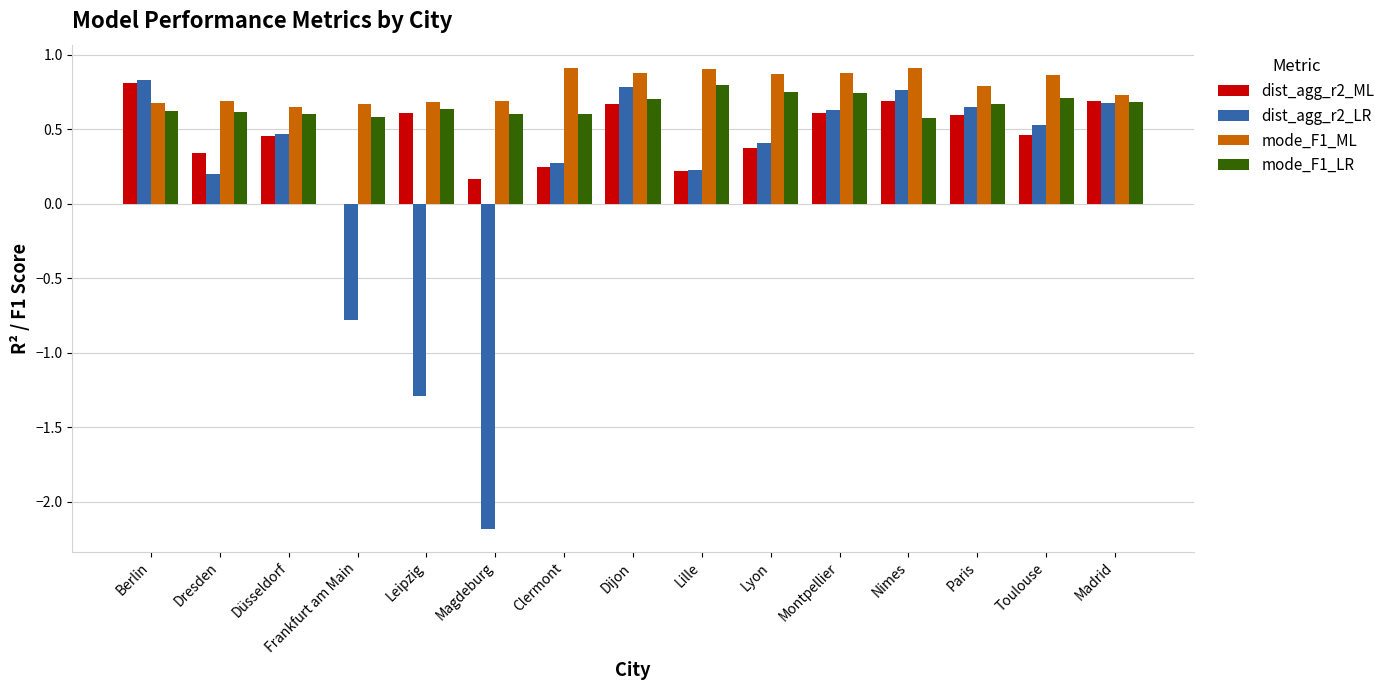

What is the total value across all series at Berlin?

2.9